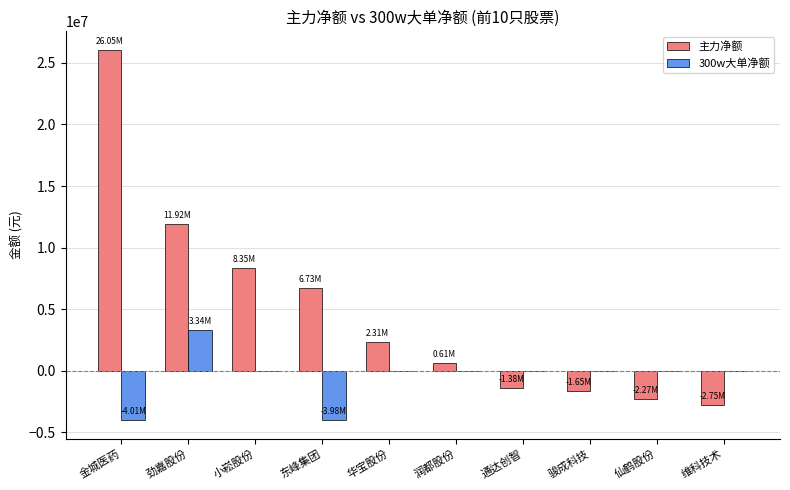

Which series has the widest spread of values?

主力净额